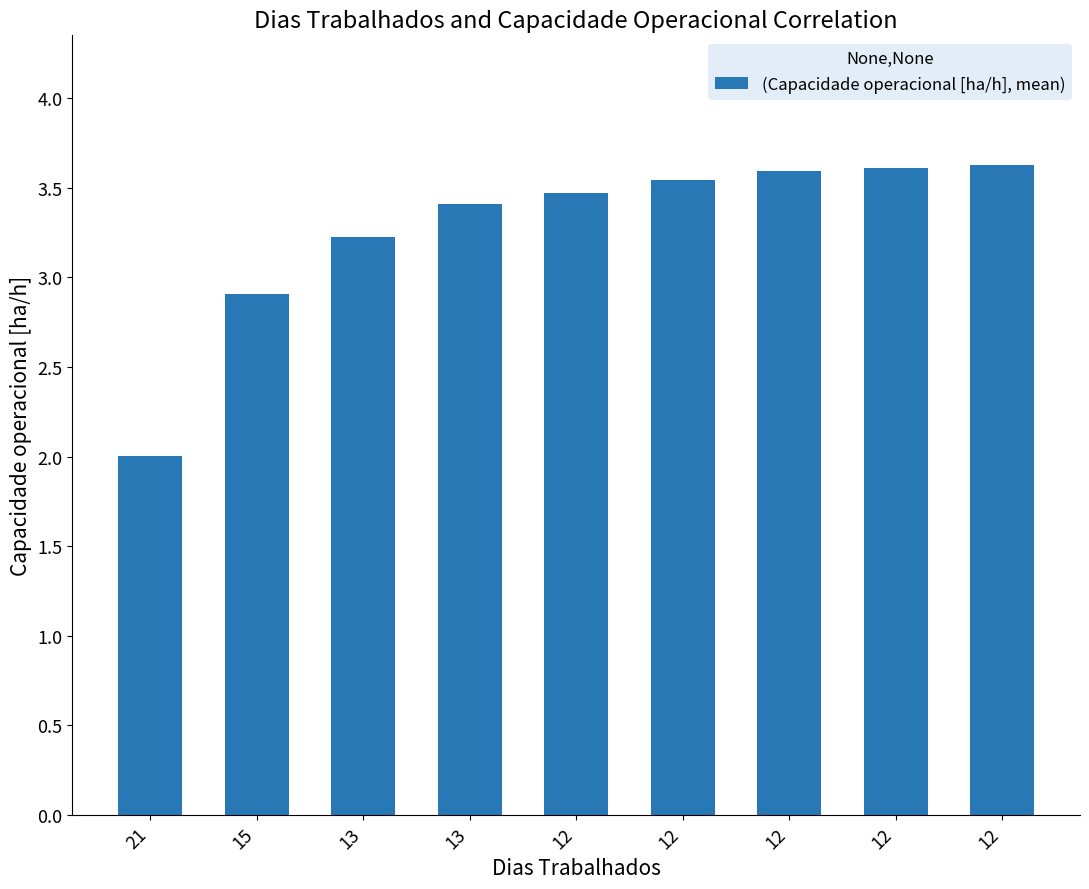

Are the bars horizontal?

No